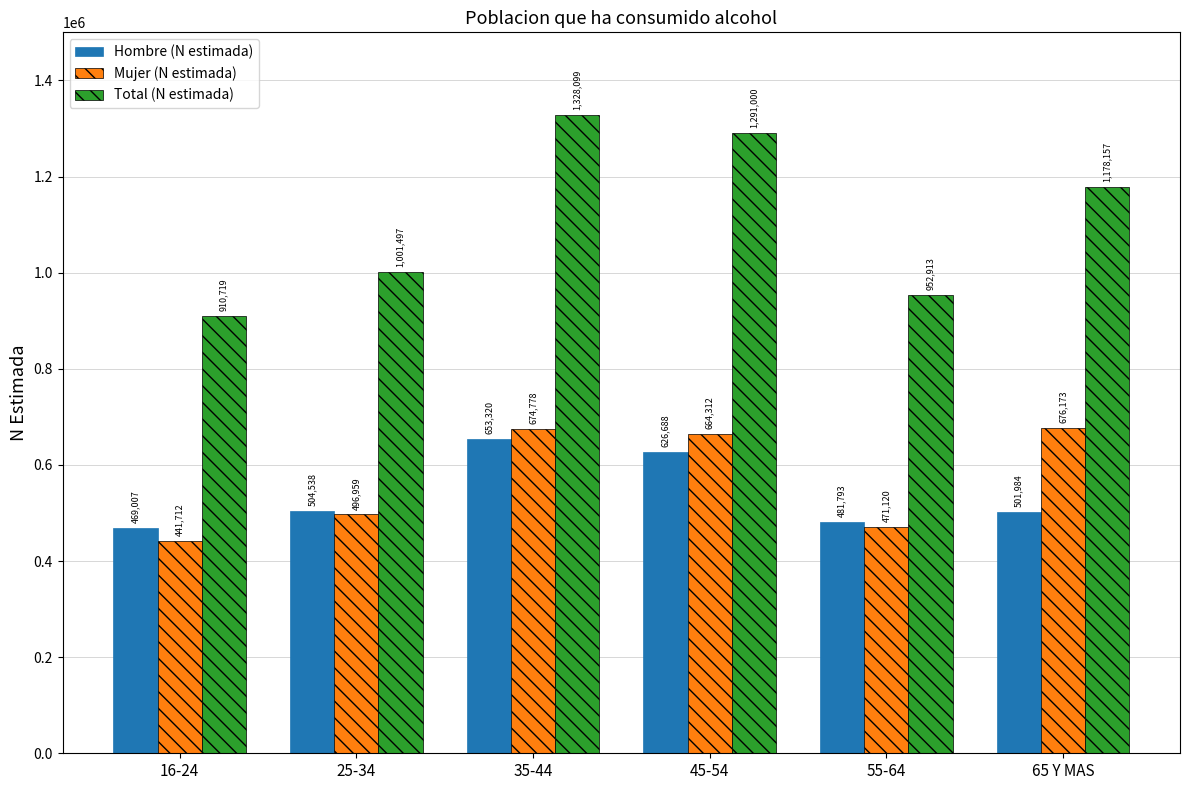

How many values in the Total (N estimada) series are below 1178157?

3